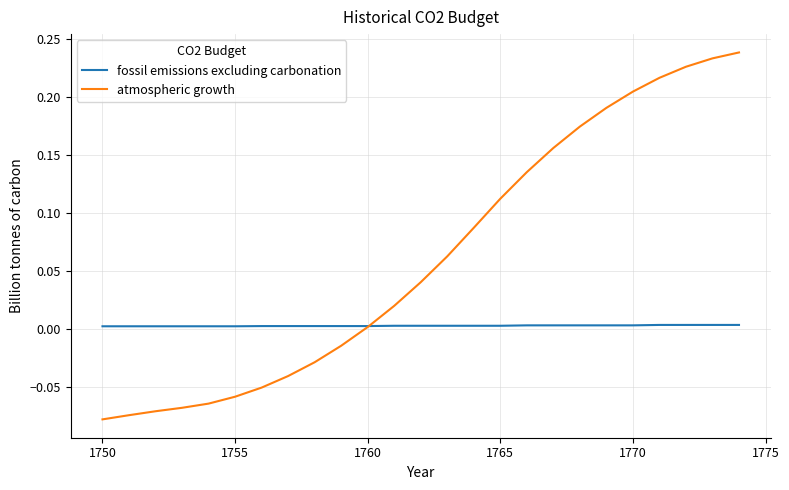

List the series in order of their overall mean, lowest first.

fossil emissions excluding carbonation, atmospheric growth